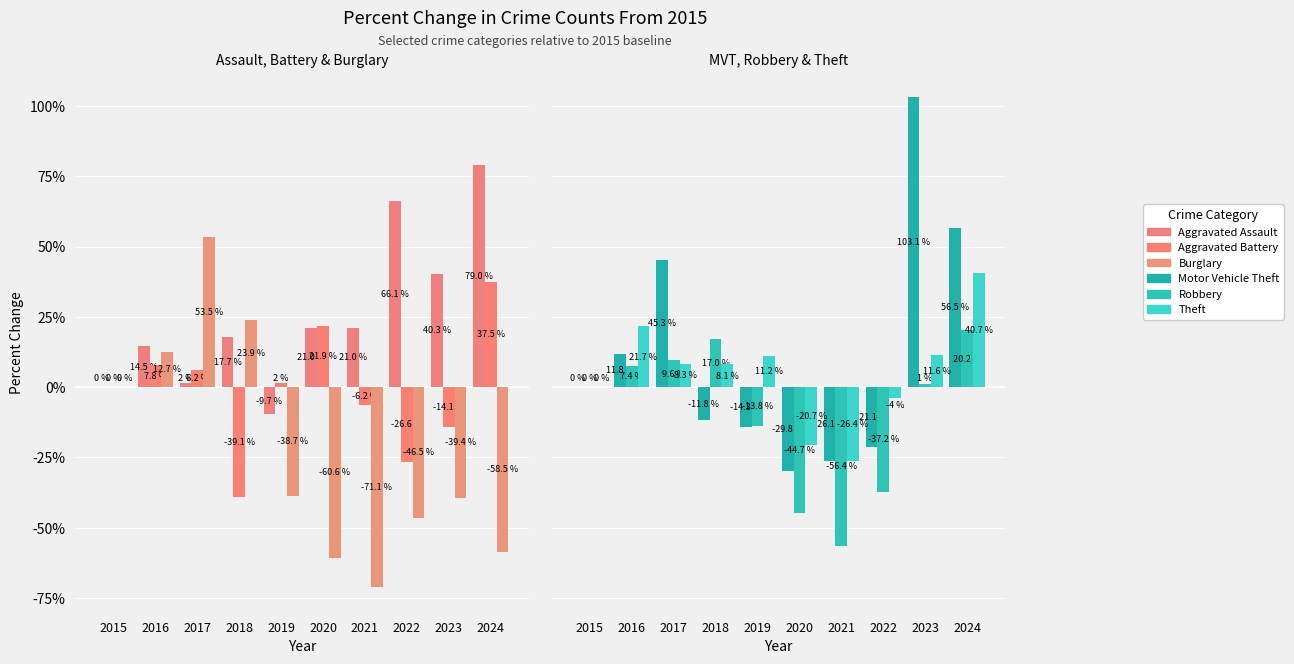

How many groups of bars are there?

10